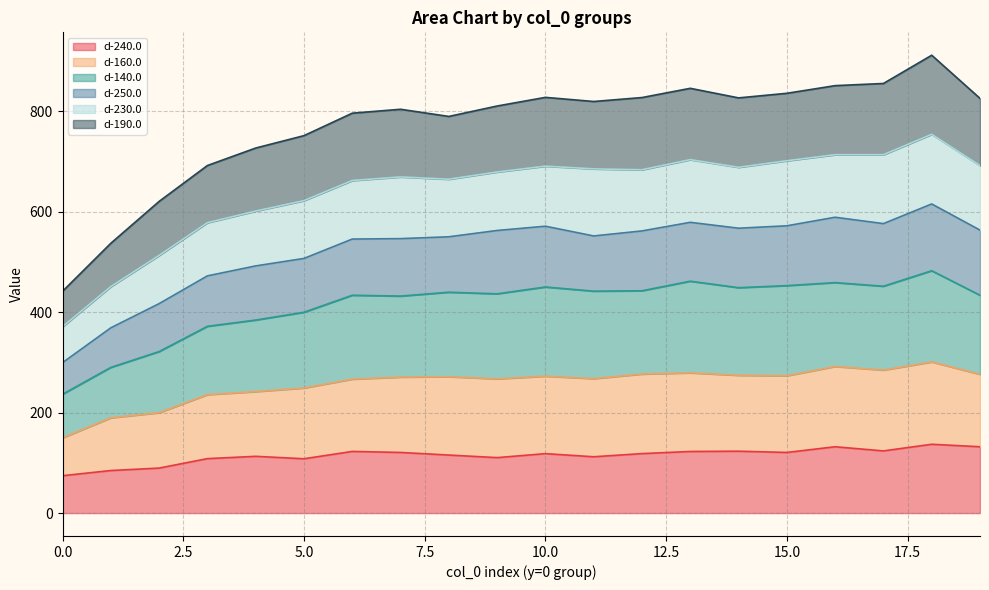

True or false: d-190.0 and d-160.0 intersect in this chart.

False